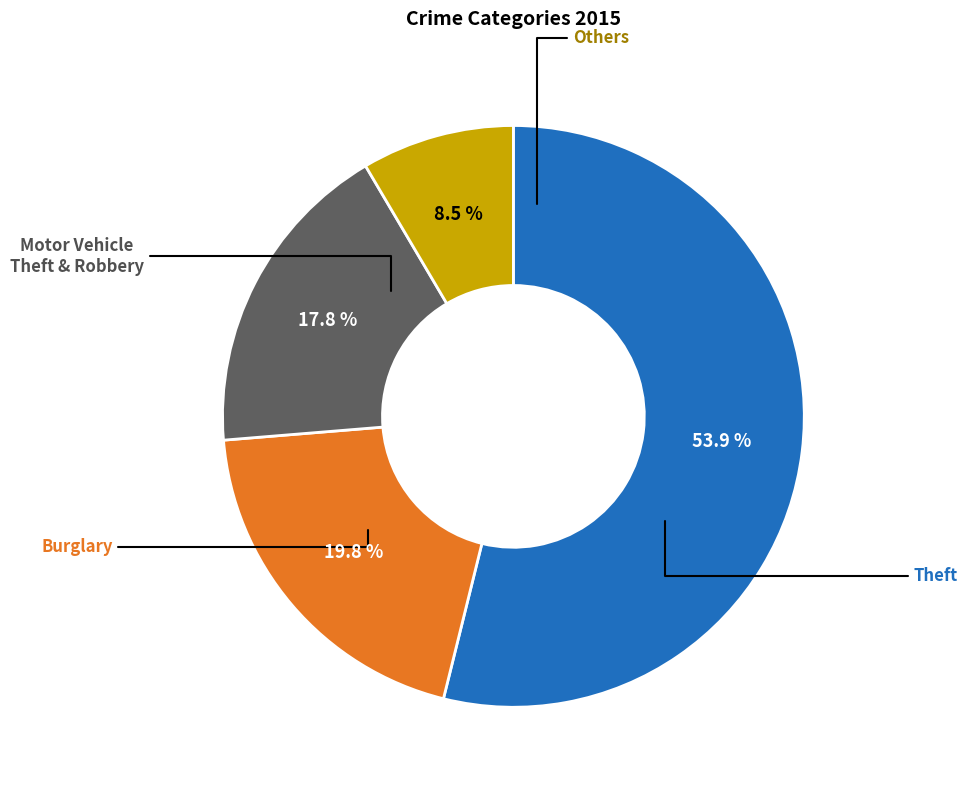

How many segments does this pie chart have?

4